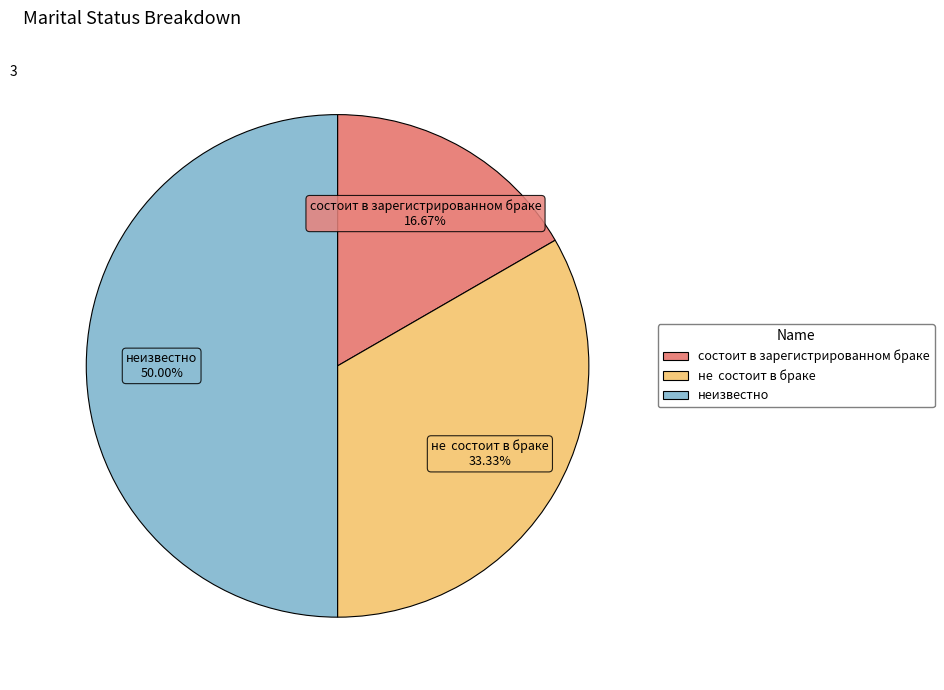

Does не состоит в браке represent more than half of the total?

No